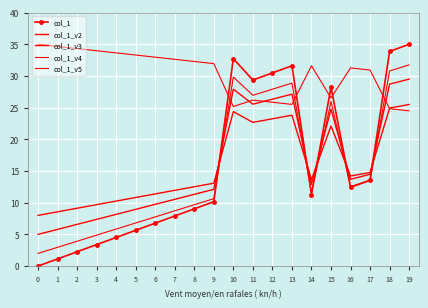

Which series has the widest spread of values?

col_1